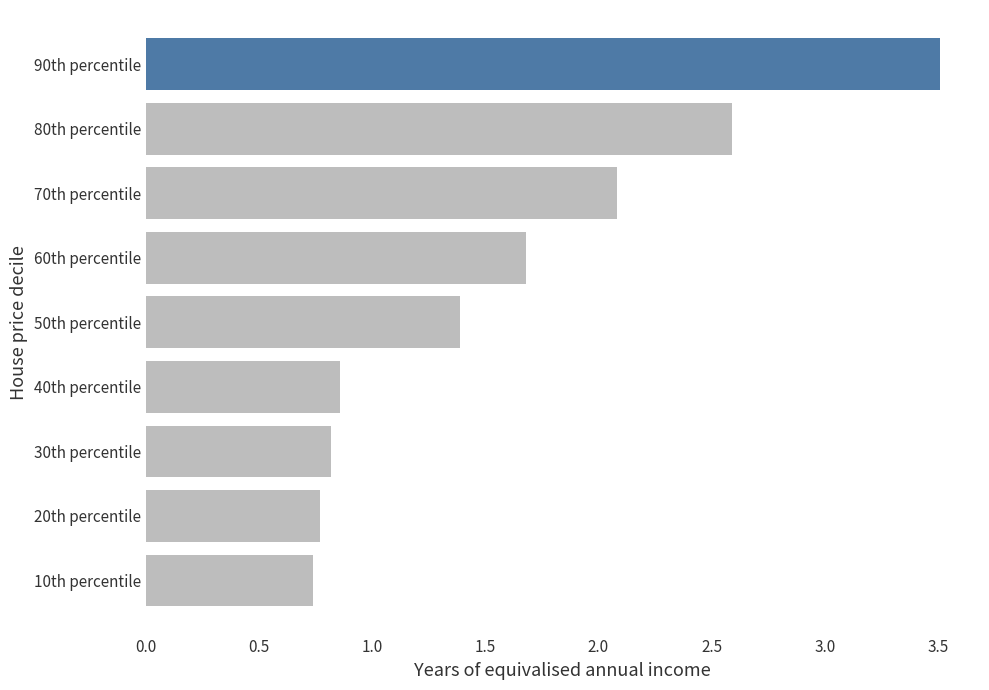

Is it true that the value at 50th percentile is 1.4?

True